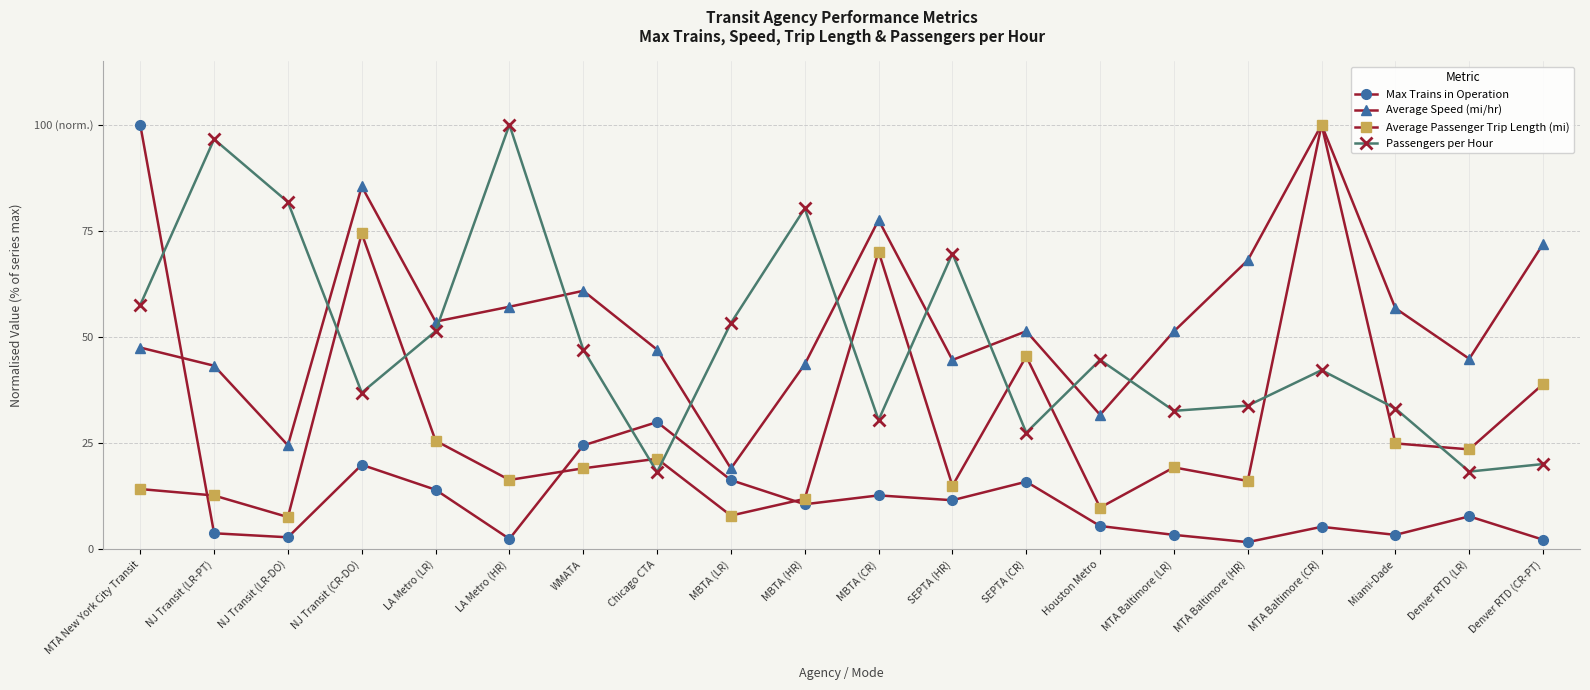

At how many categories does at least one series exceed 80?

7